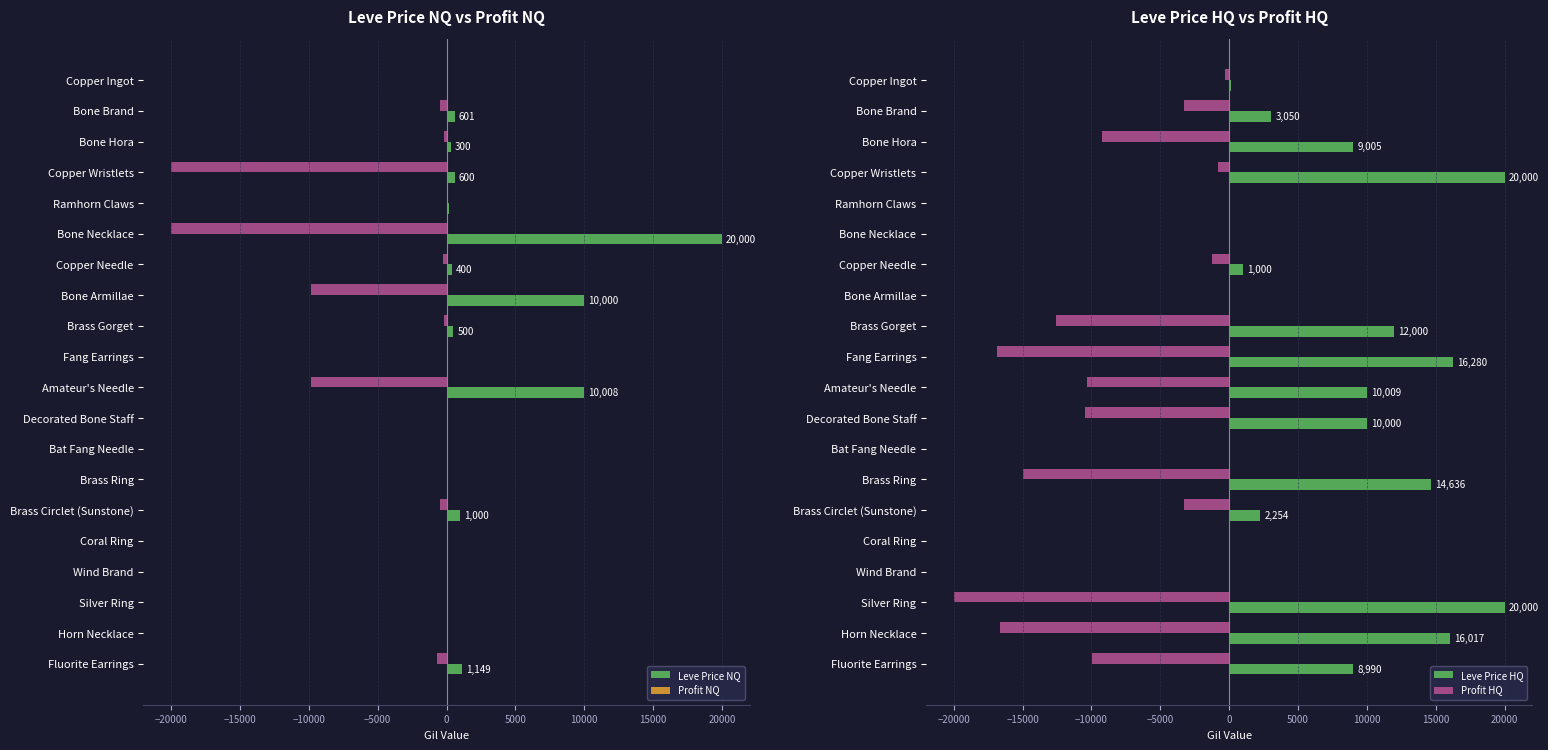

What is the difference between the maximum and minimum values in the Profit NQ series?

20071.7